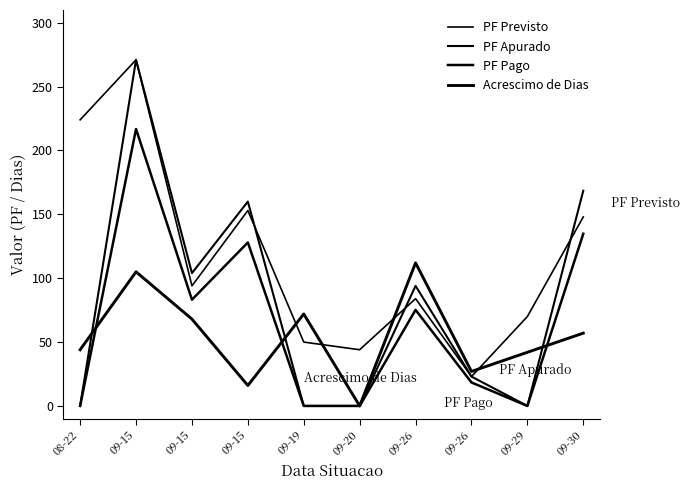

Does the chart display data point markers on the line(s)?

No